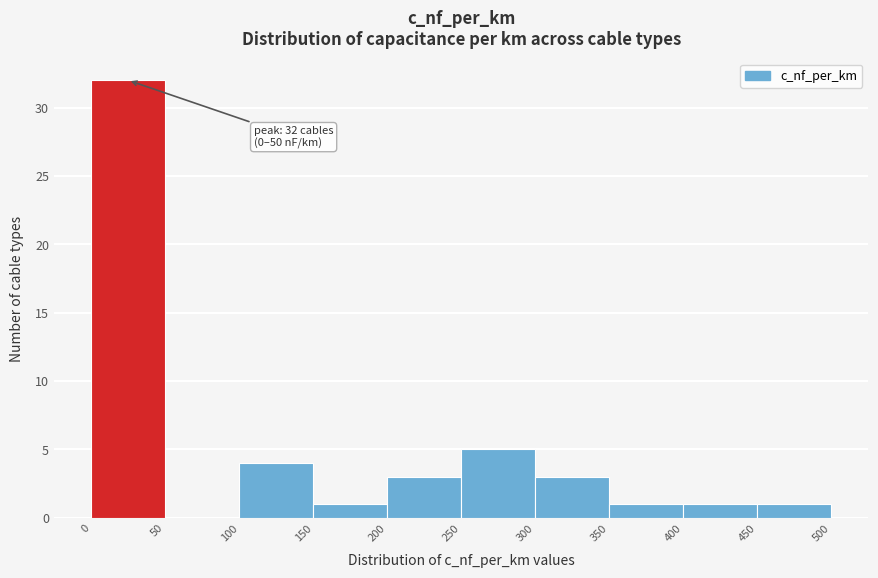

Over which range of the x-axis is the bar tallest?

0 to 50